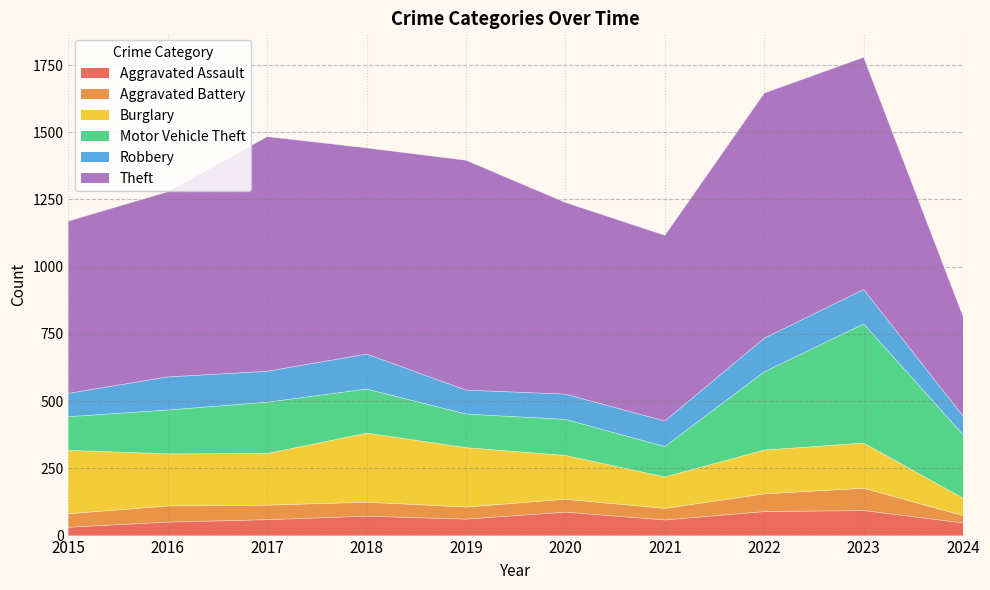

How many data points in Aggravated Battery are less than 52?

5